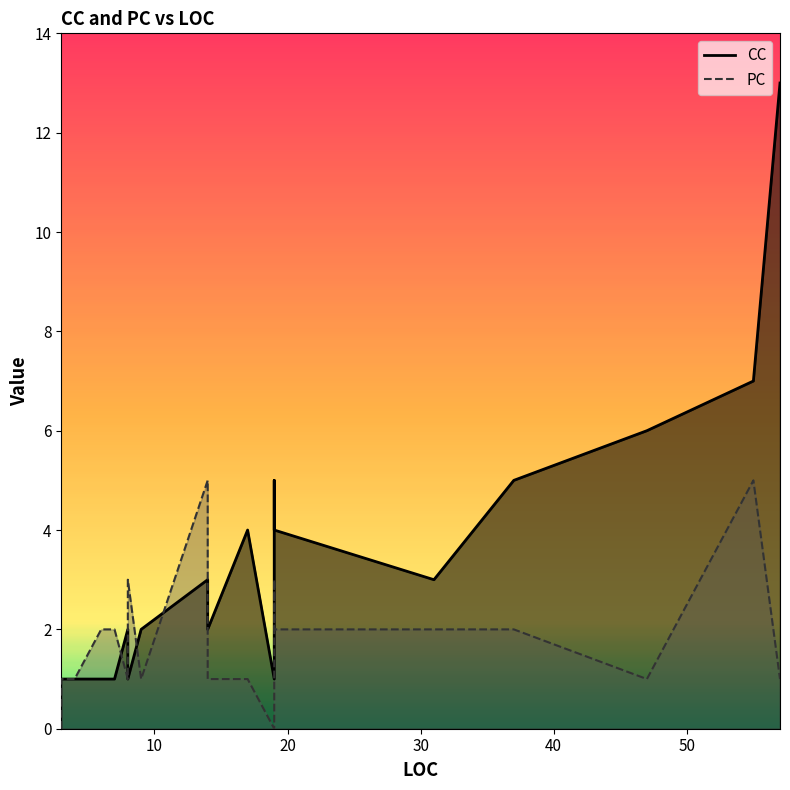

What is the difference between the maximum and minimum values in the CC series?

12